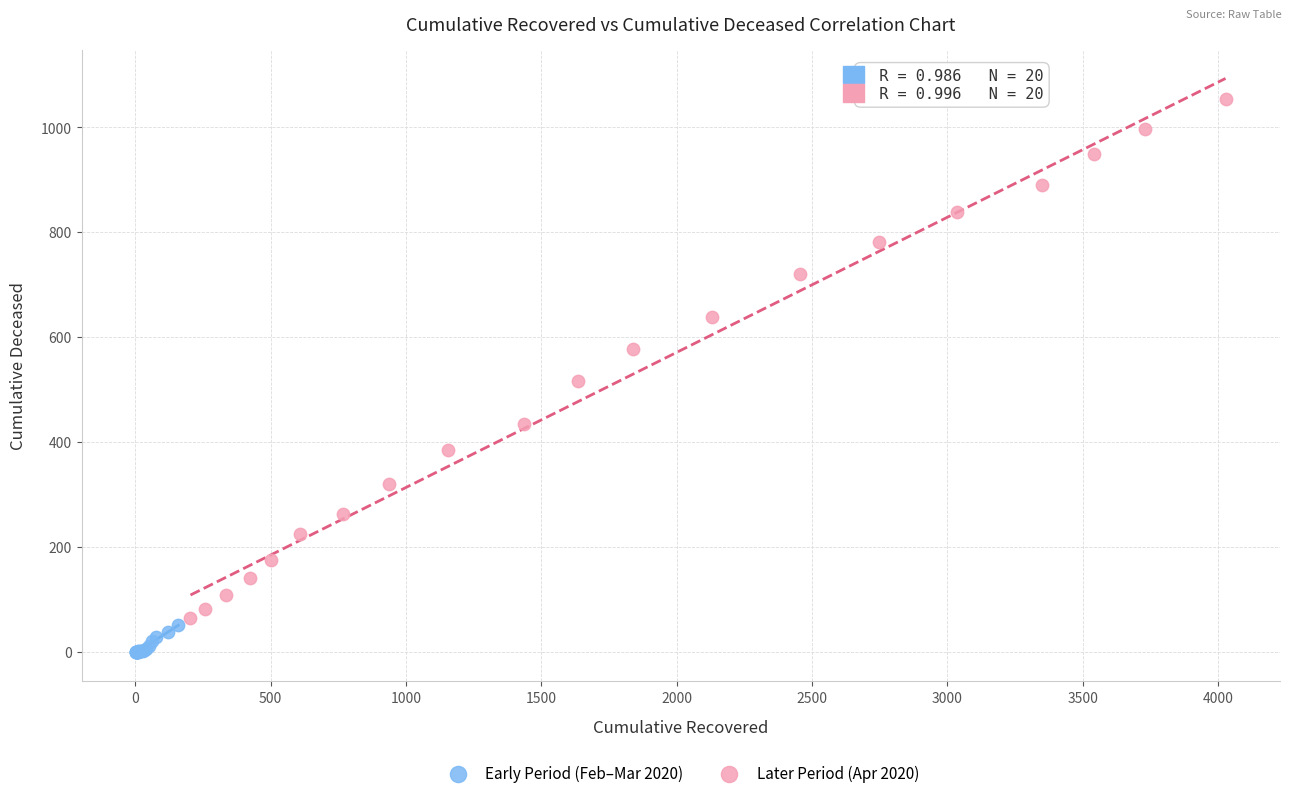

Which series has the widest spread of Y values?

Later Period (Apr 2020)